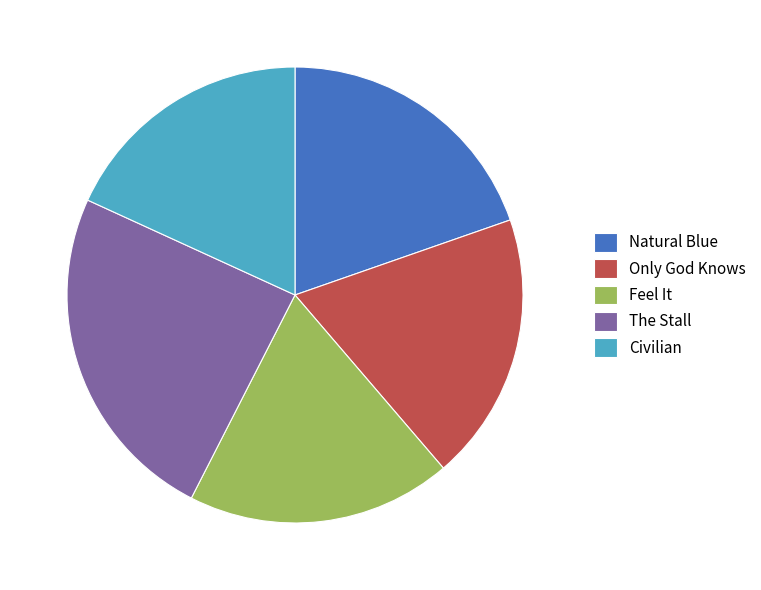

Do Natural Blue and Civilian together represent more than half of the pie?

No